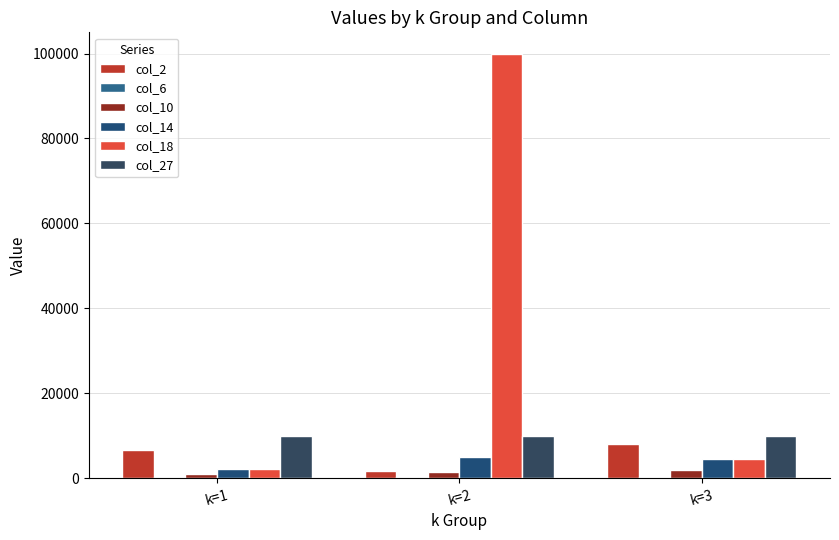

Are the bars horizontal?

No